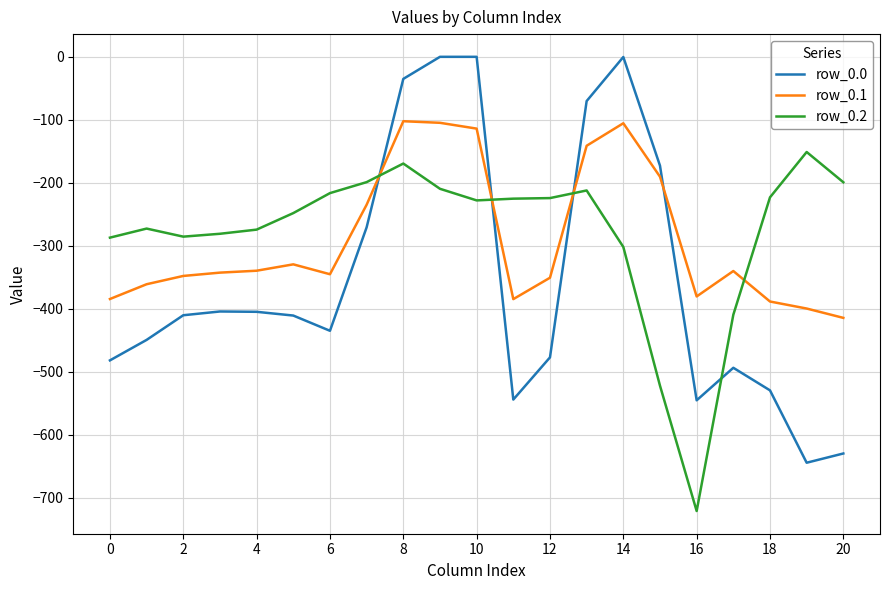

What is the average value of the row_0.0 series?

-352.9